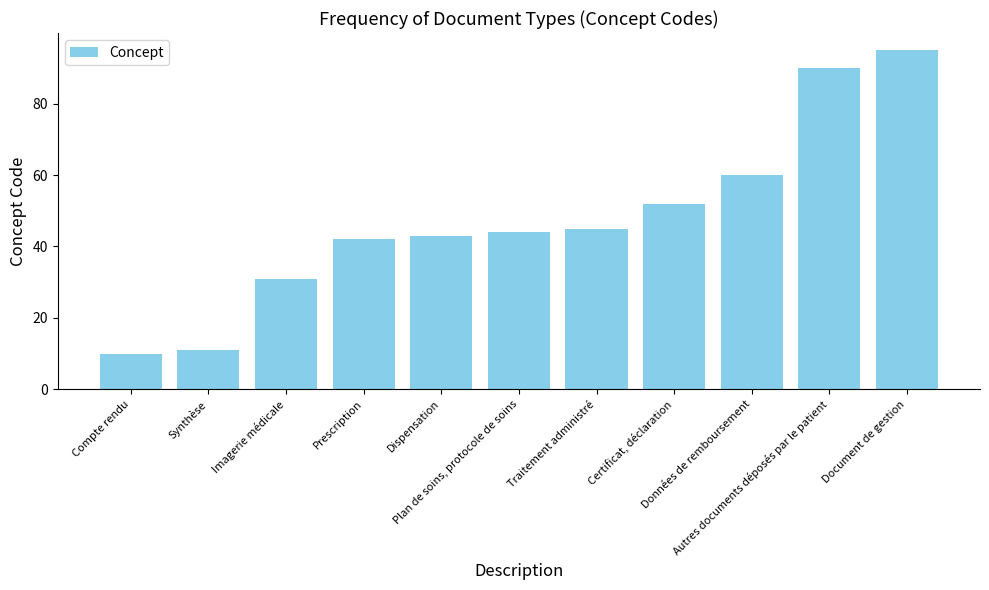

Reading left to right, transcribe all the data shown in this chart.

10	11	31	42	43	44	45	52	60	90	95